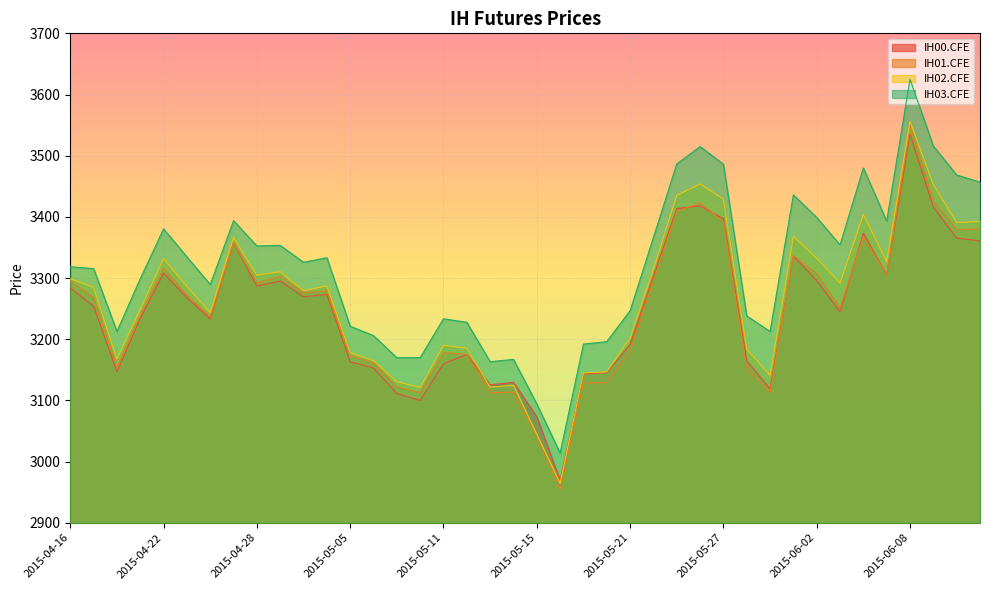

What value does the IH01.CFE series have at 2015-05-29?

3112.6